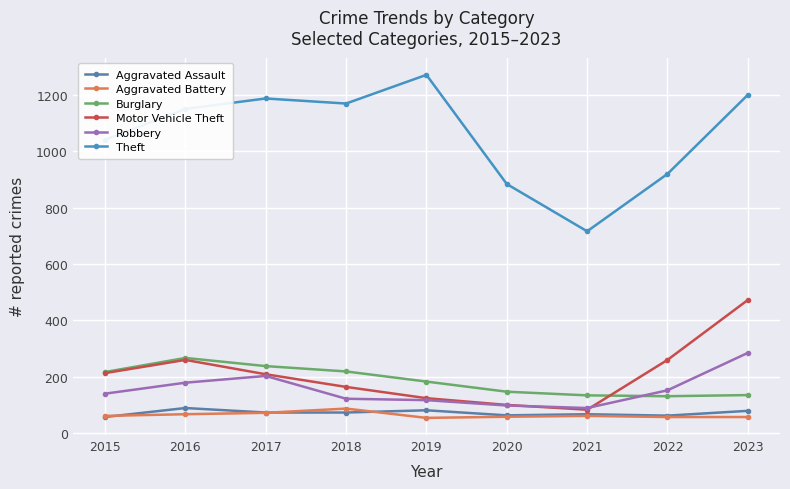

How many data points in Robbery are less than 139?

4